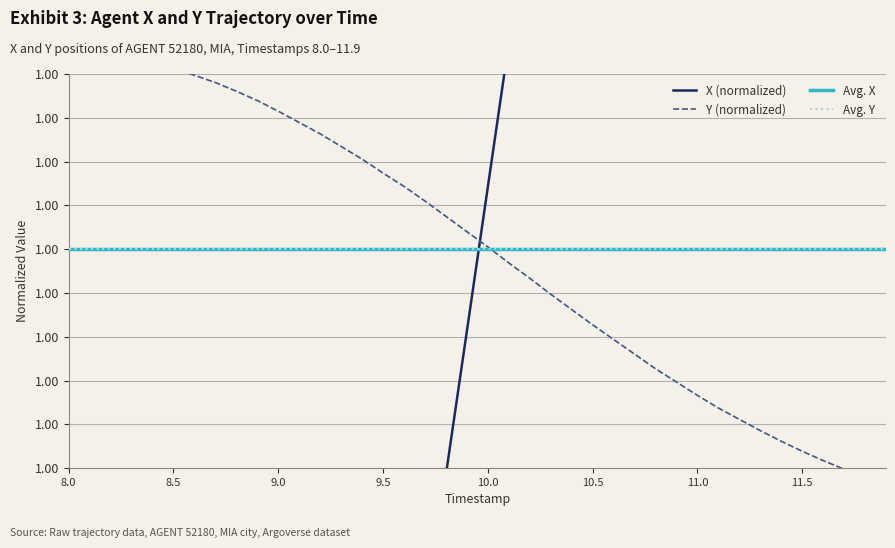

Which series has the largest total across all categories?

X